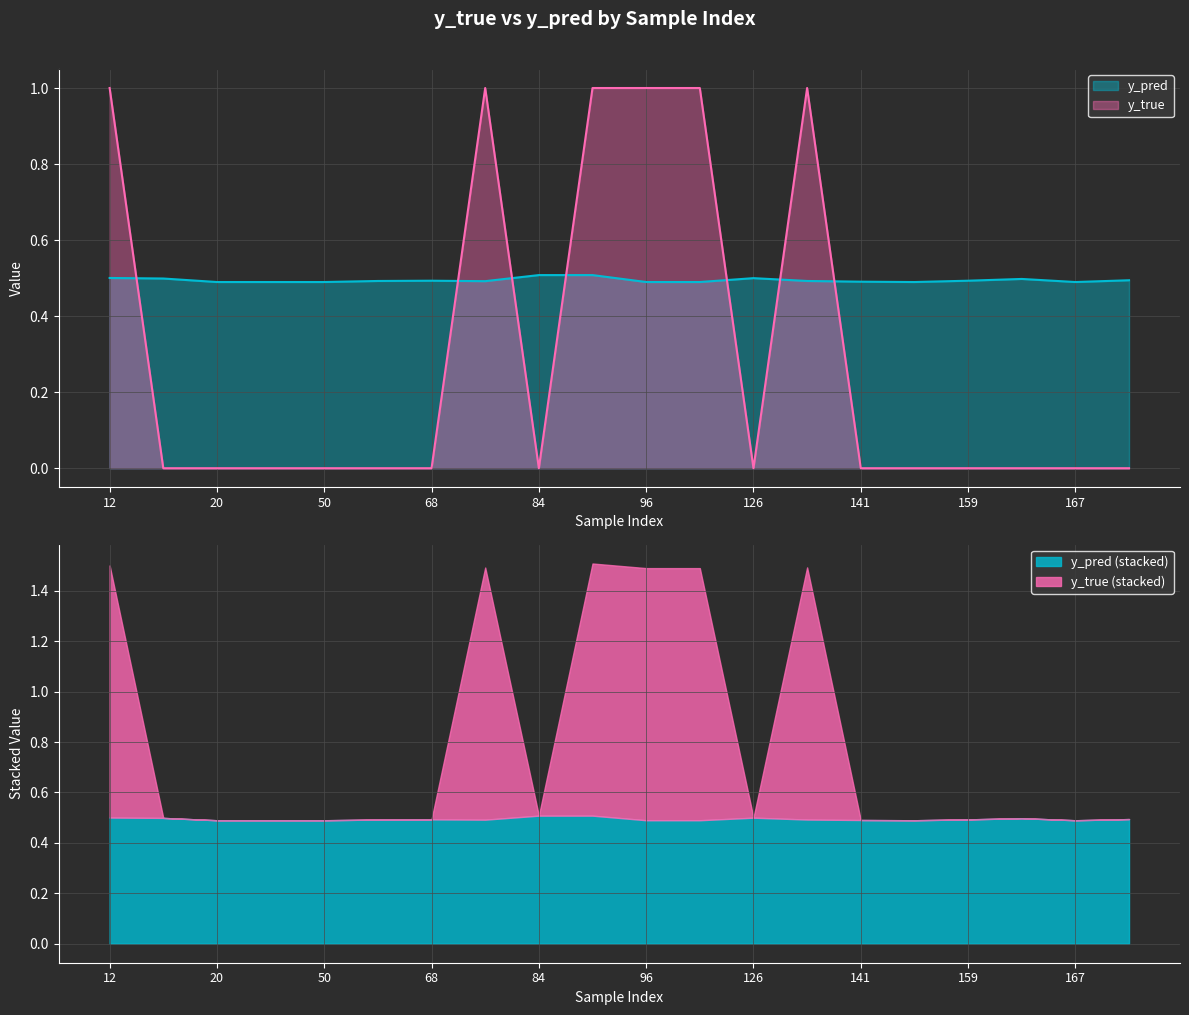

At which label is y_true closest to 0?

15